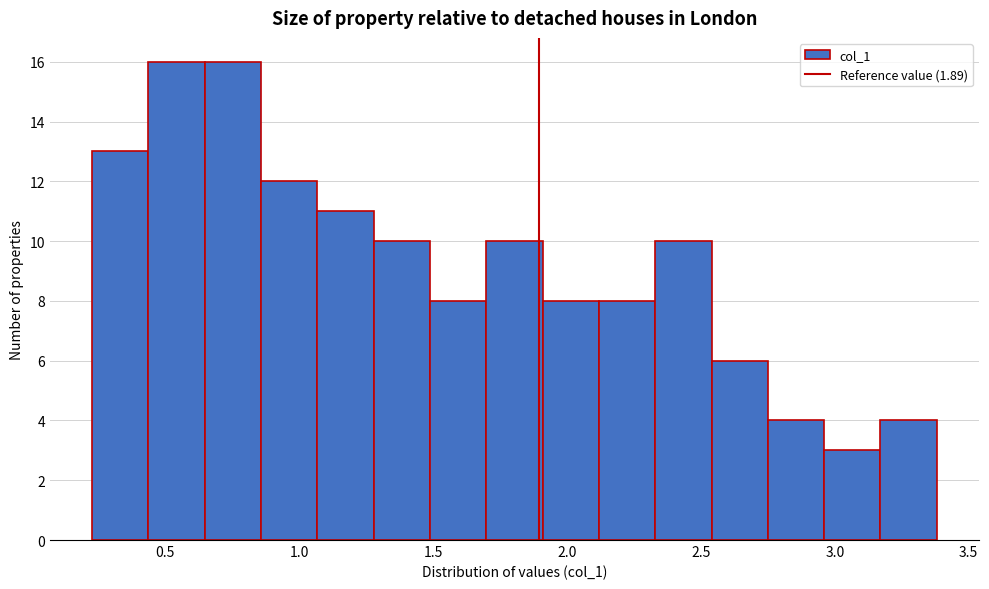

Reading left to right, list every bar in this chart as the range it spans on the x-axis followed by its height. Neither the bar edges nor the heights are printed on the chart, so give them approximately, as read against the axes.

0.25 to 0.45: 13
0.45 to 0.65: 16
0.65 to 0.85: 16
0.85 to 1.05: 12
1.05 to 1.30: 11
1.30 to 1.50: 10
1.50 to 1.70: 8
1.70 to 1.90: 10
1.90 to 2.10: 8
2.10 to 2.35: 8
2.35 to 2.55: 10
2.55 to 2.75: 6
2.75 to 2.95: 4
2.95 to 3.15: 3
3.15 to 3.40: 4